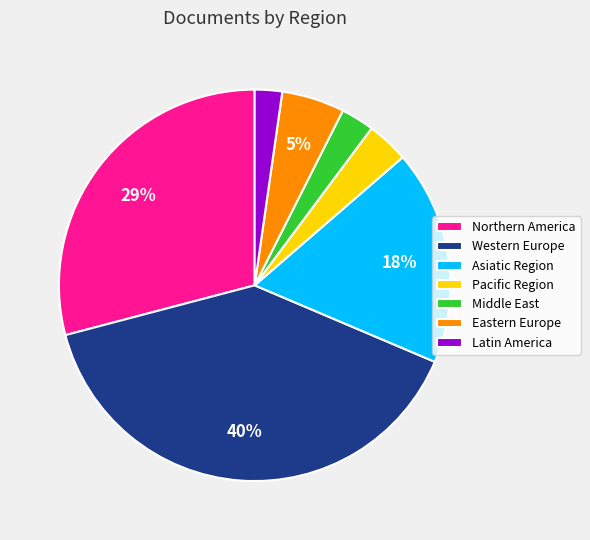

To the nearest percent, what is the average slice percentage?

14%